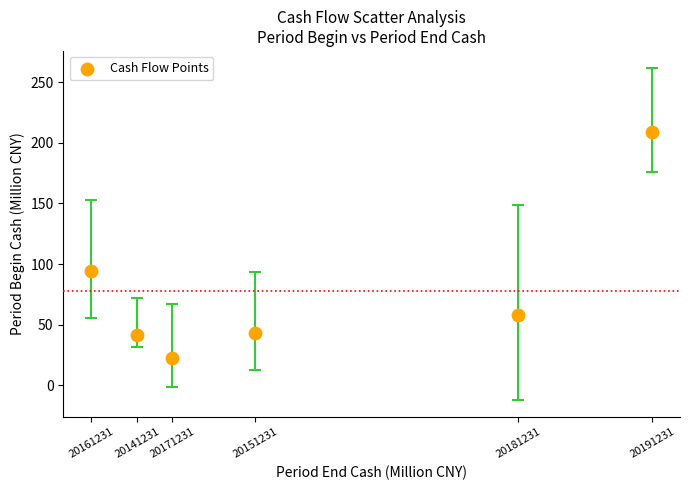

What is the average Y value?

78.0